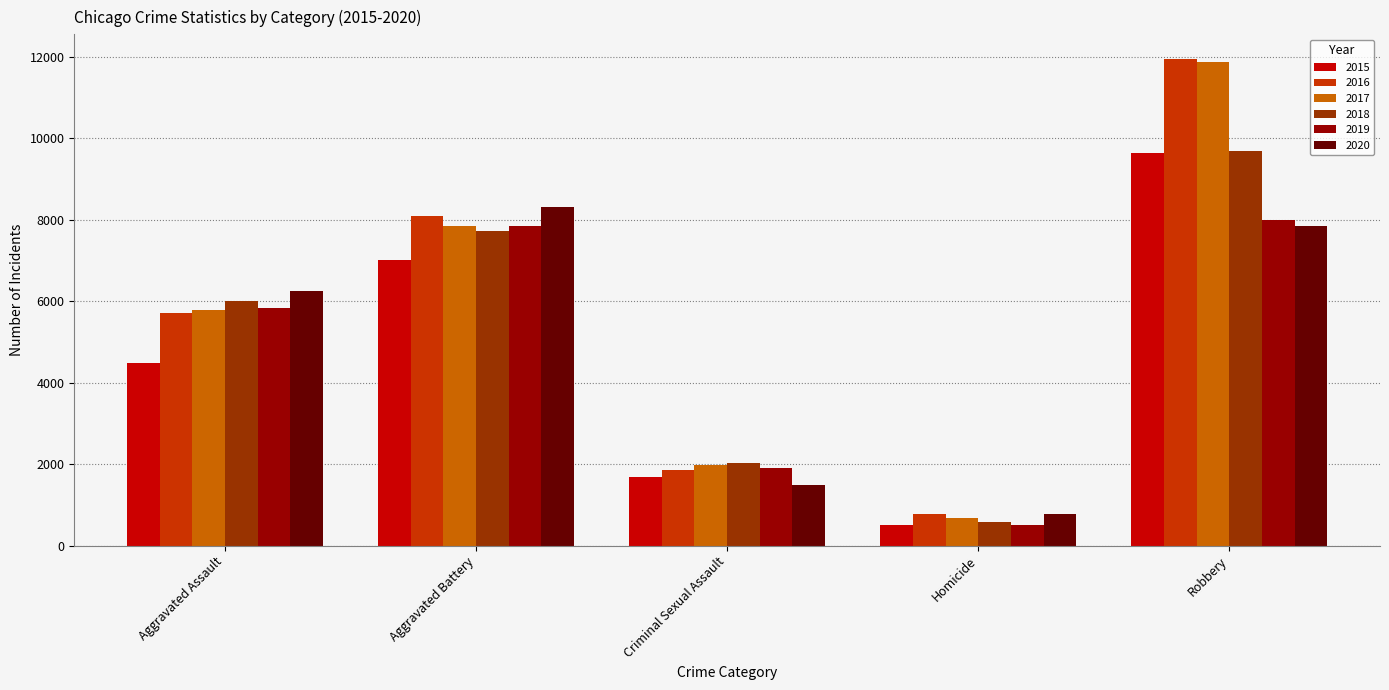

How many series are shown in this chart?

6